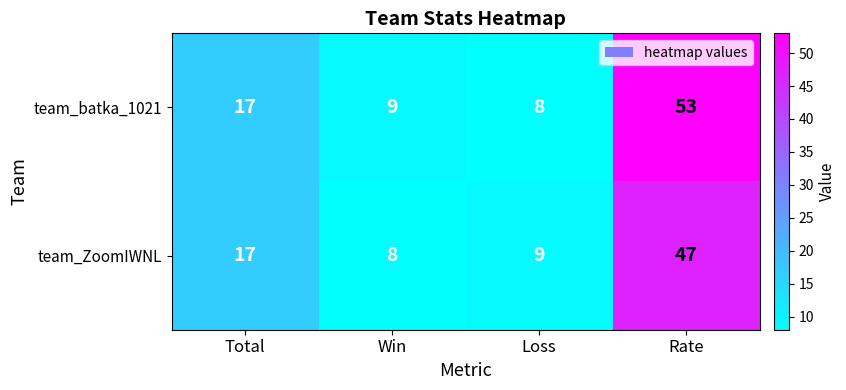

Rank the series by their average value, from highest to lowest.

team_batka_1021, team_ZoomIWNL